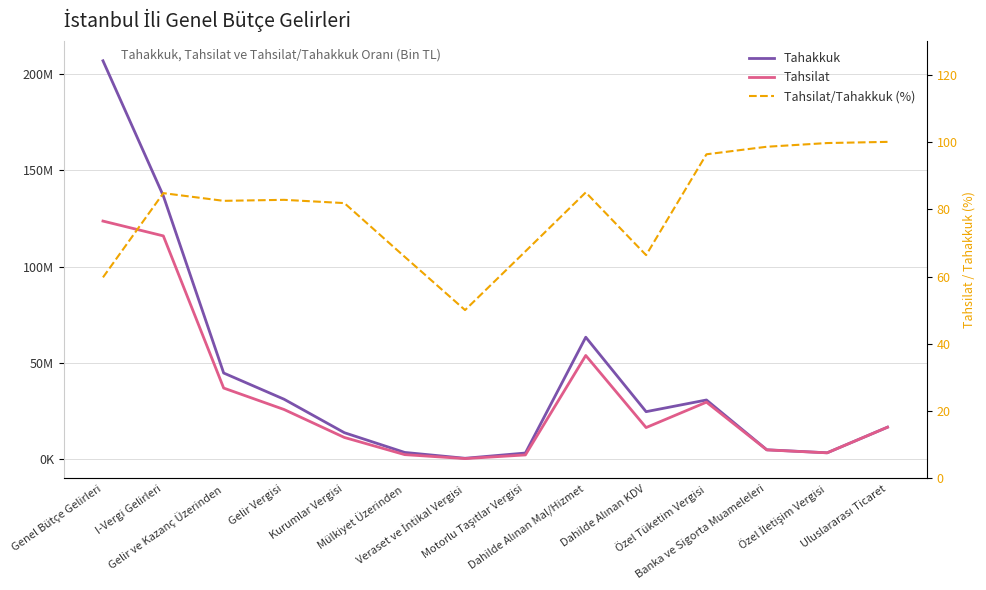

How many distinct data groups are displayed?

3